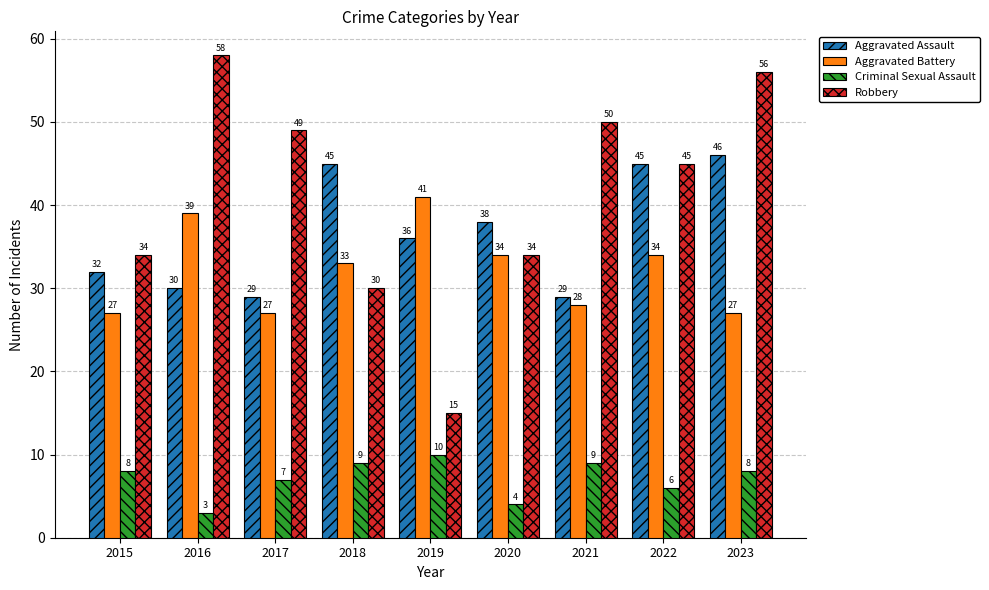

At 2015, list the series in order from largest to smallest.

Robbery, Aggravated Assault, Aggravated Battery, Criminal Sexual Assault